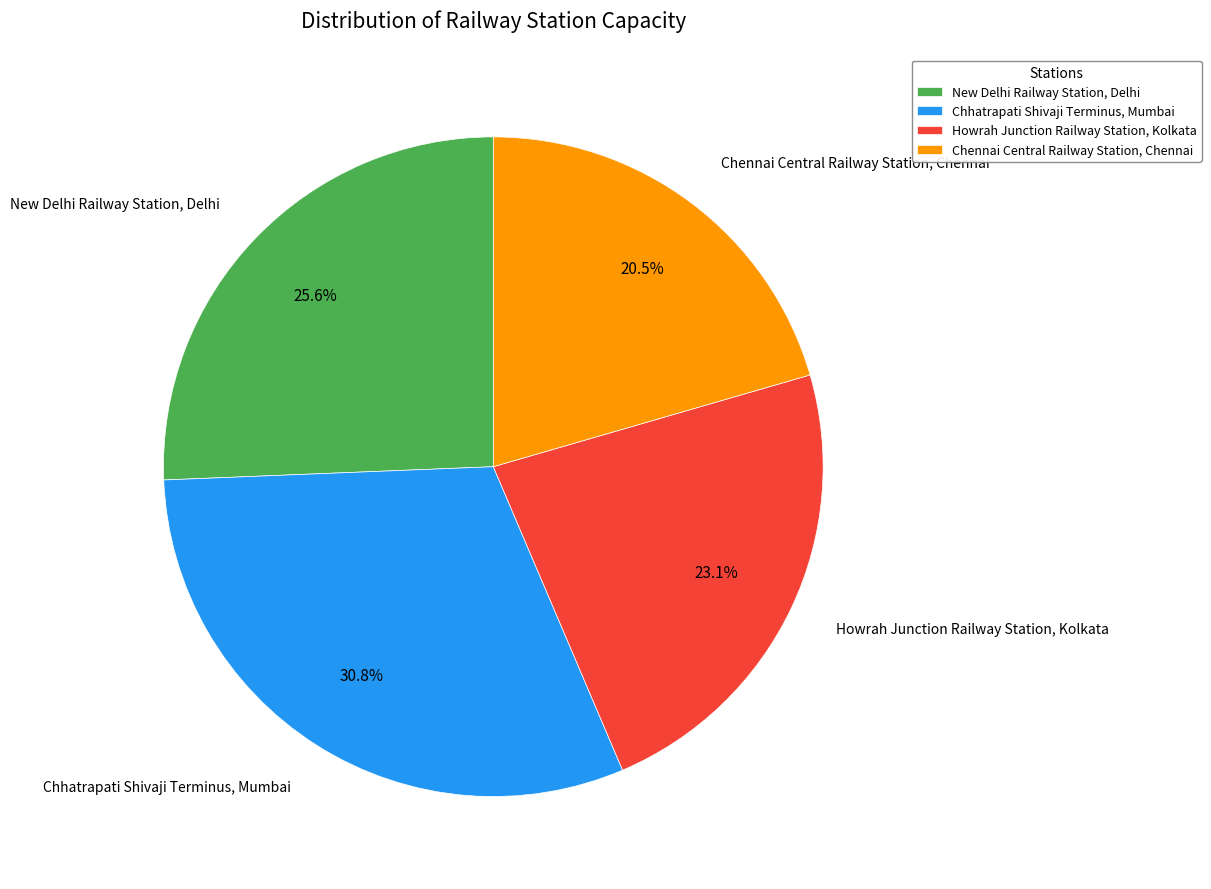

Rank the categories by value from lowest to highest.

Chennai Central Railway Station, Chennai, Howrah Junction Railway Station, Kolkata, New Delhi Railway Station, Delhi, Chhatrapati Shivaji Terminus, Mumbai